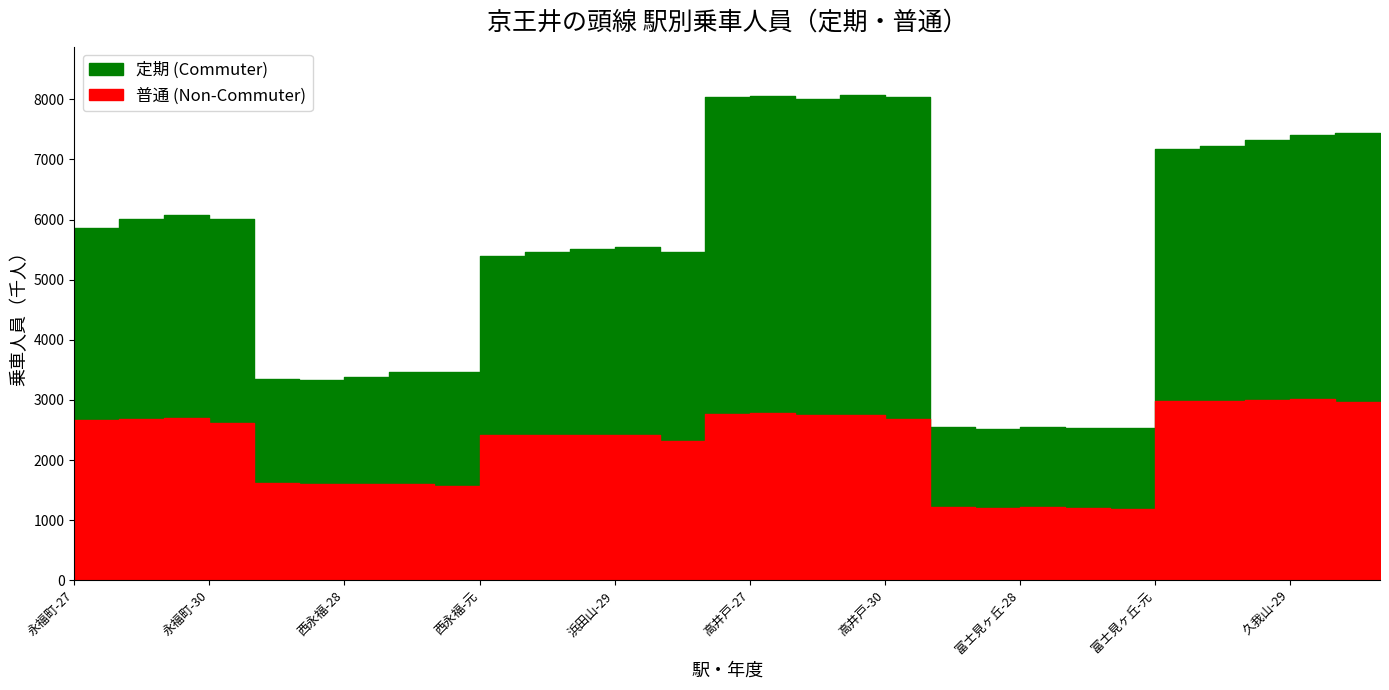

What is the label of the 27th point from the left?

久我山-28